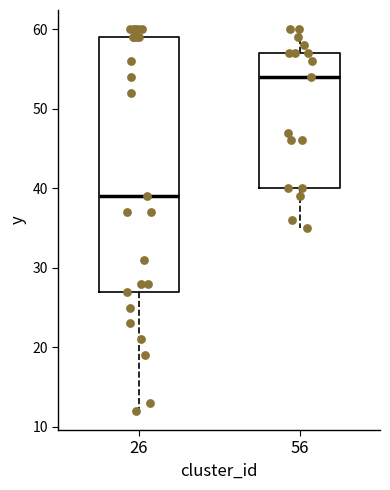

Reading left to right, transcribe this box plot: for each box, give where its median line is, the range the box spans, and where its two whiskers end, as read against the y-axis. The values are not printed on the chart, so give them approximately, as read against the axis.

26: median 39, box 27 to 59, whiskers 12 to 60
56: median 54, box 40 to 57, whiskers 35 to 60